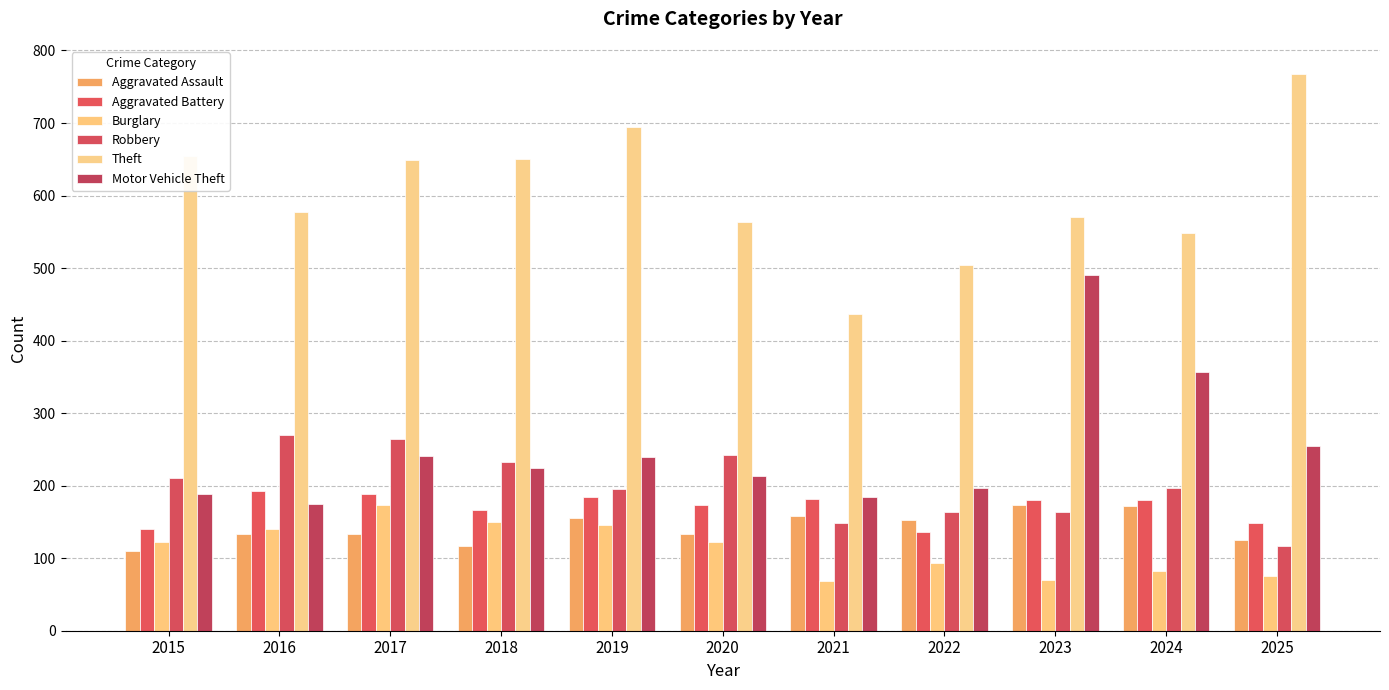

What is the difference between the maximum and second lowest values in the Motor Vehicle Theft series?

306